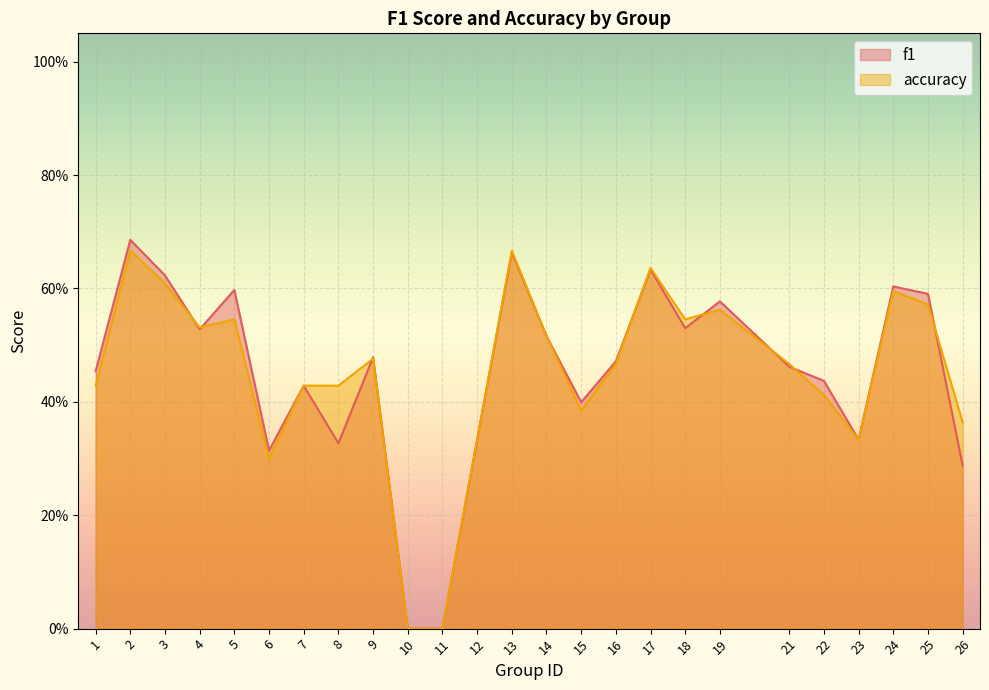

At which category is the sum across all series the highest?

2